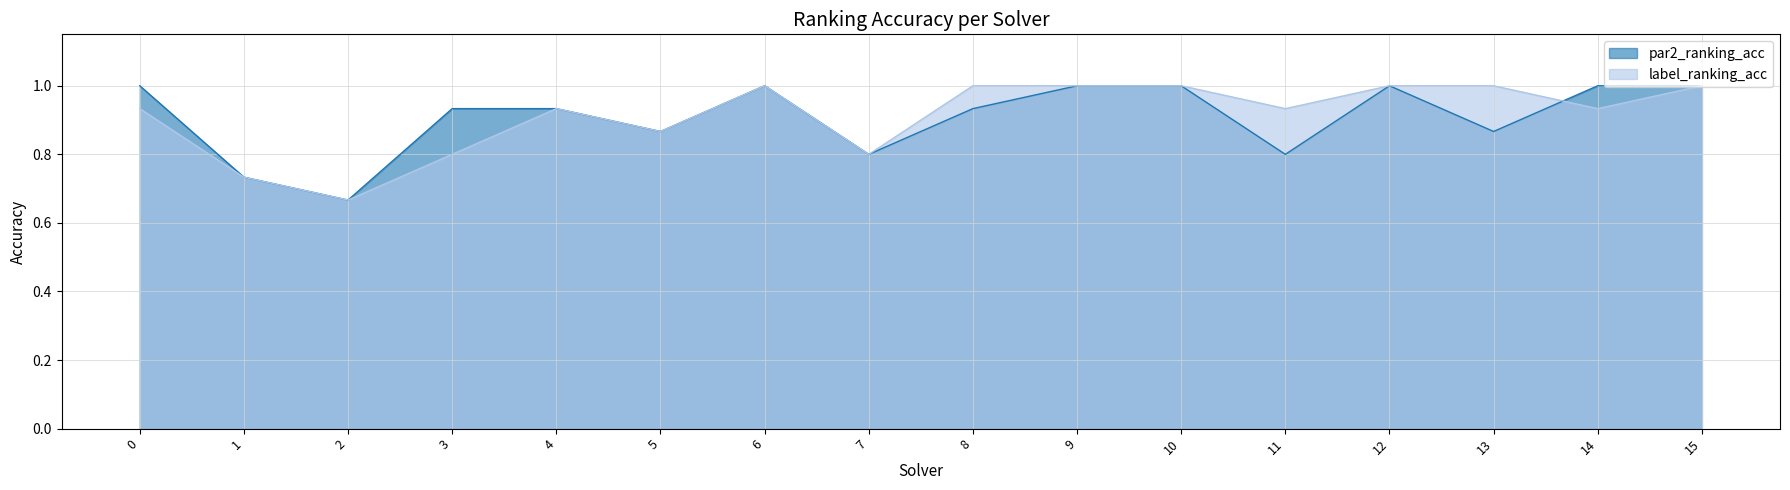

After their last crossing, which series has the higher values: label_ranking_acc or par2_ranking_acc?

par2_ranking_acc